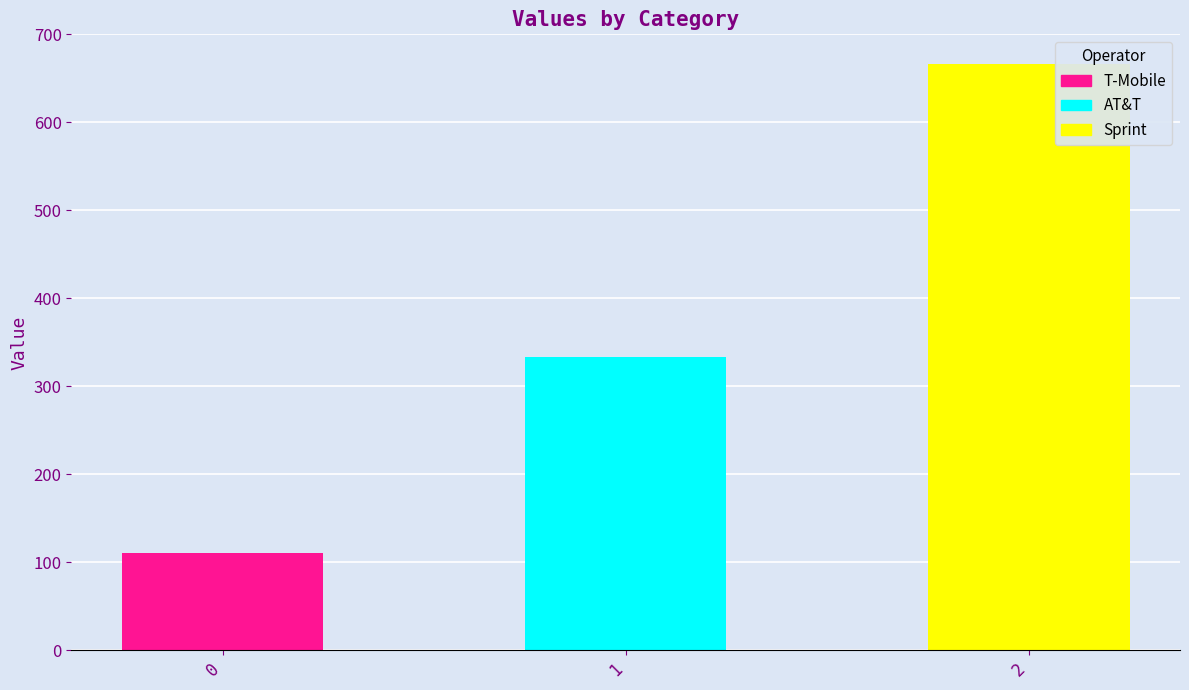

Reading left to right, transcribe all the data shown in this chart.

0=111.1	1=333.3	2=666.7